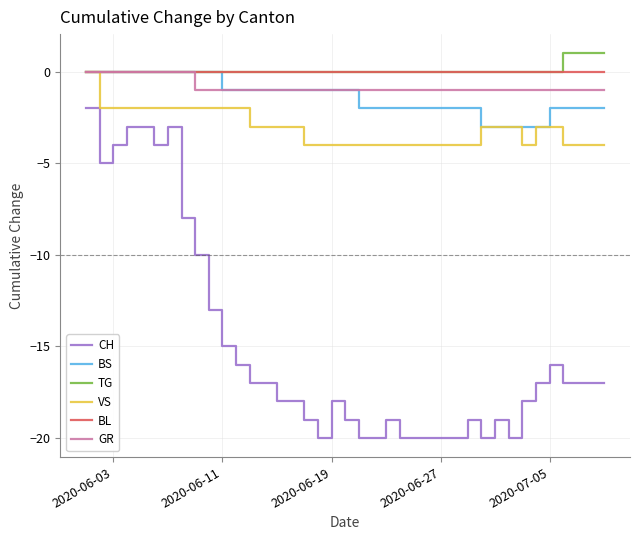

How many lines are shown in the chart?

6